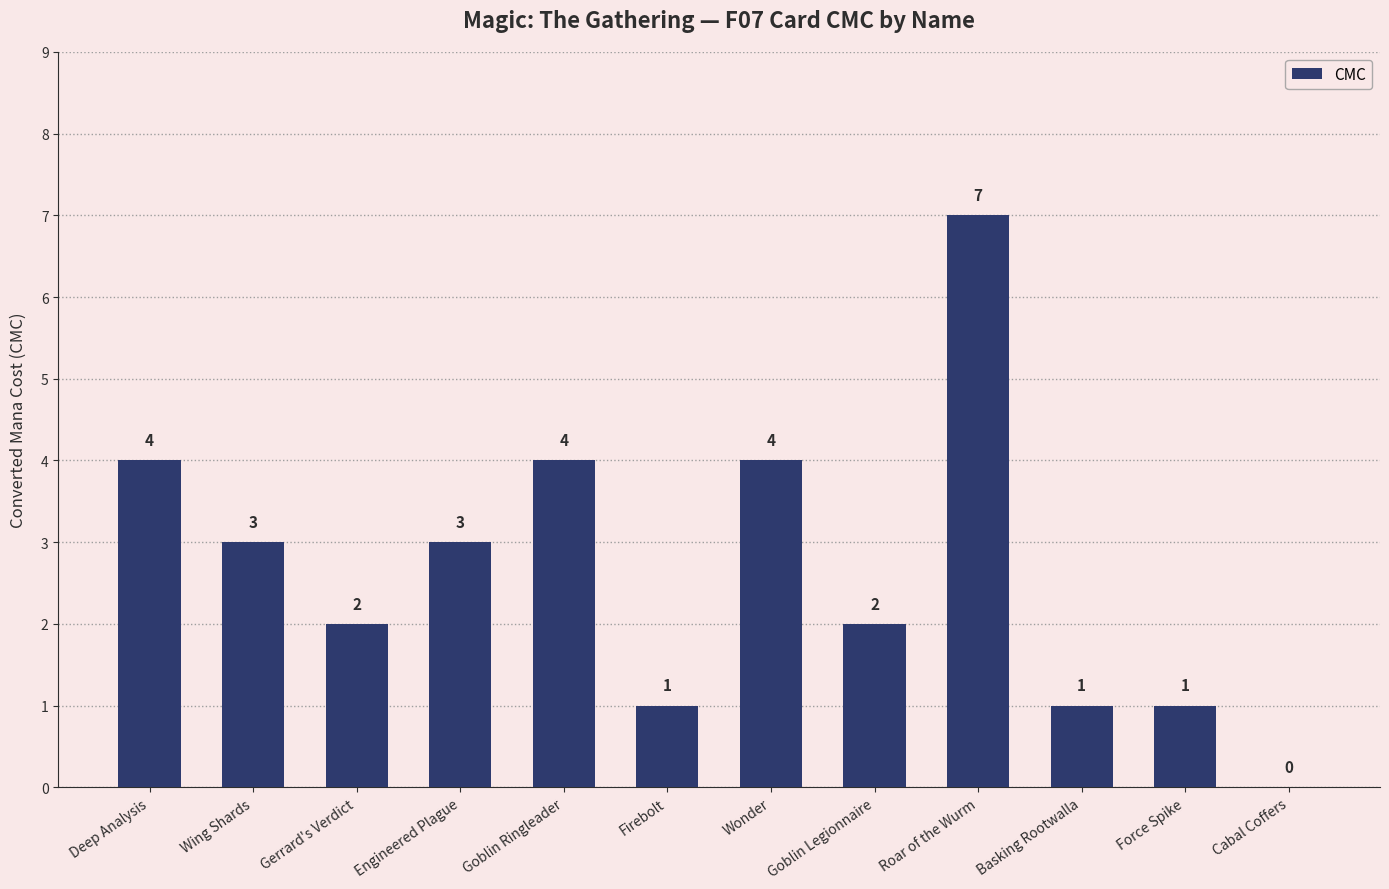

Is it true that the value at Gerrard's Verdict is 2?

True